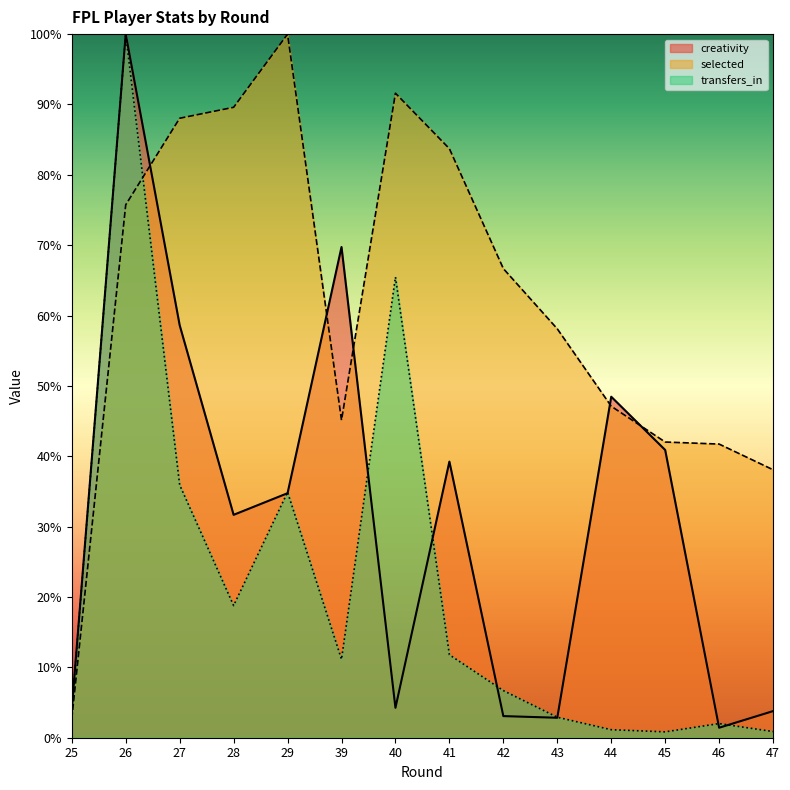

Reading right to left, what are all the values shown in this chart?

creativity: 0.0	0.0	0.4	0.5	0.0	0.0	0.4	0.0	0.7	0.3	0.3	0.6	1.0	0.0
selected: 0.4	0.4	0.4	0.5	0.6	0.7	0.8	0.9	0.5	1.0	0.9	0.9	0.8	0.0
transfers_in: 0.0	0.0	0.0	0.0	0.0	0.1	0.1	0.7	0.1	0.3	0.2	0.4	1.0	0.0